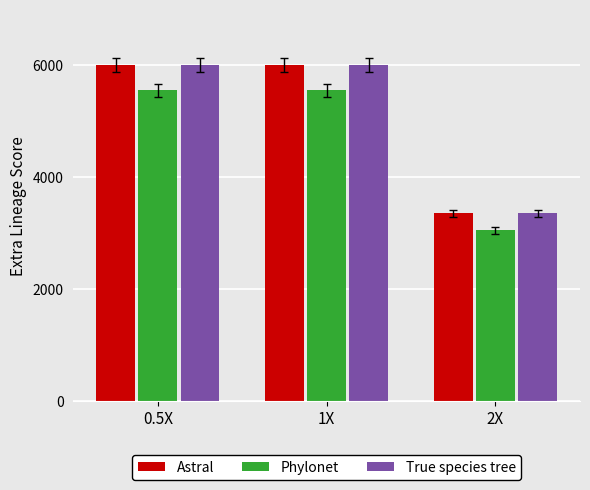

At which label does True species tree reach its minimum?

2X